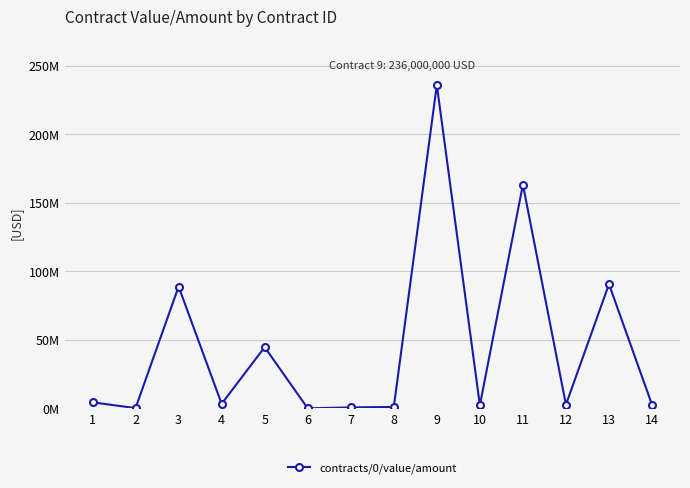

Where is the first local minimum?

2